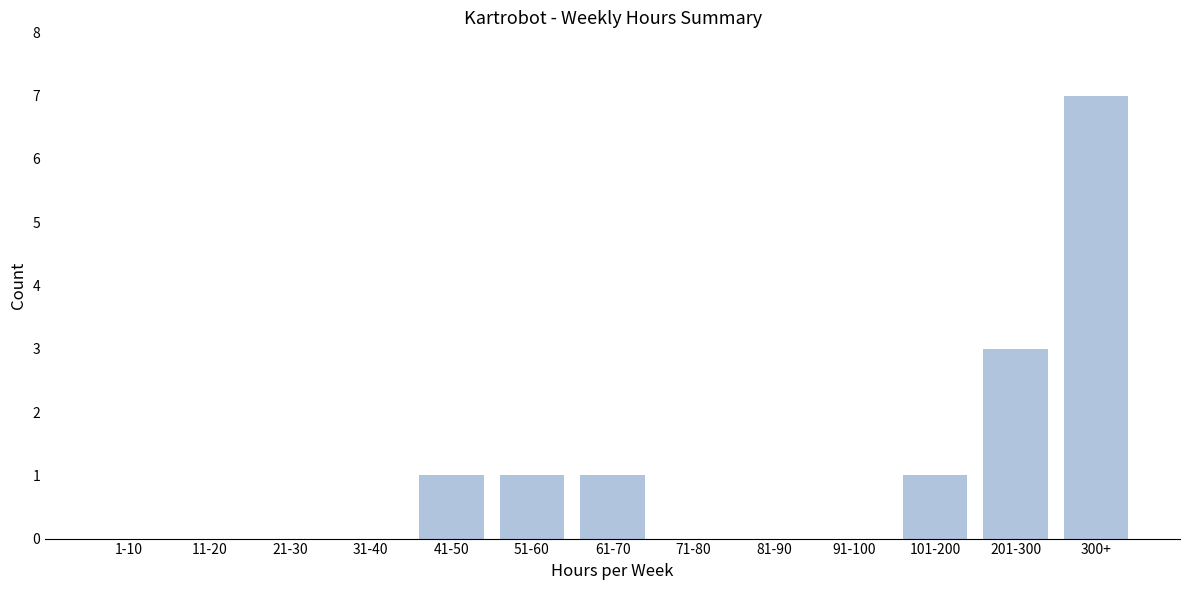

Reading left to right, transcribe all the data shown in this chart.

1-10=0	11-20=0	21-30=0	31-40=0	41-50=1	51-60=1	61-70=1	71-80=0	81-90=0	91-100=0	101-200=1	201-300=3	300+=7